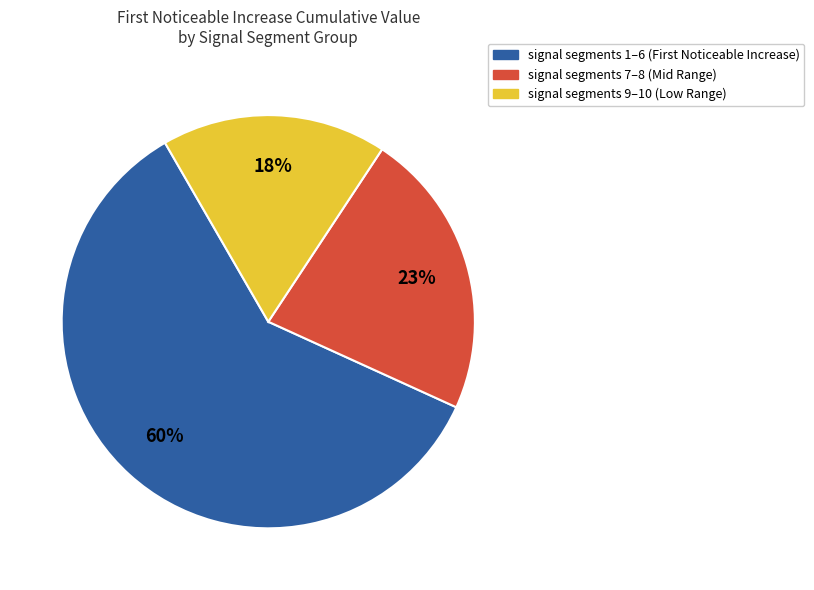

To the nearest percent, what is the difference between the largest and smallest slice percentages?

42%